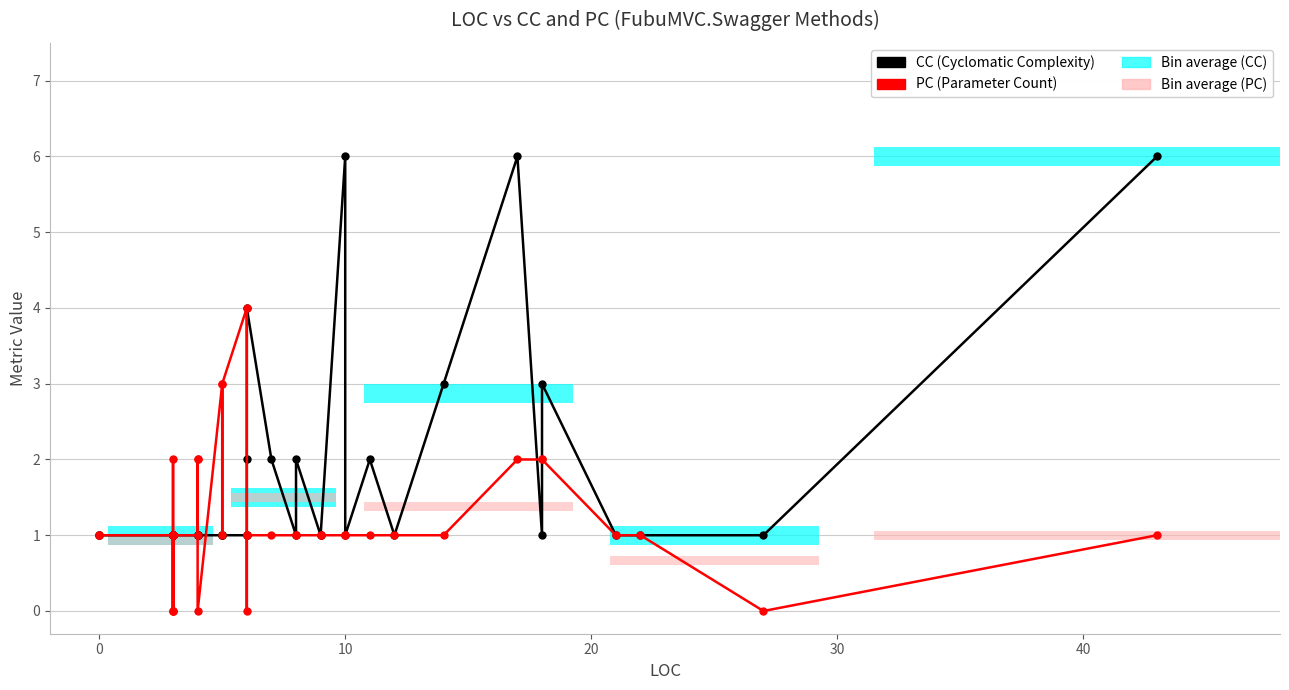

Which series has the largest total across all categories?

CC